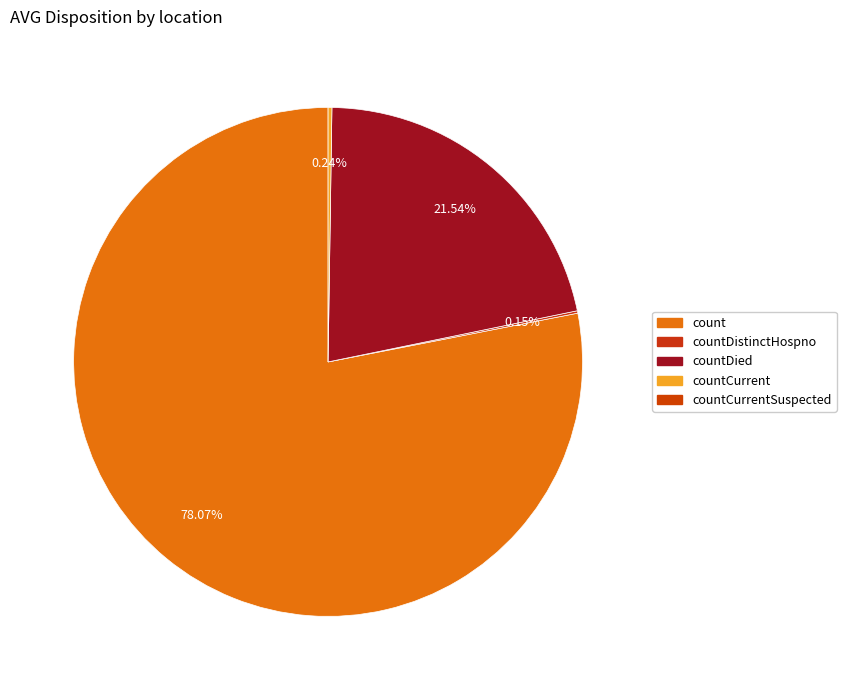

Does any single category account for the majority?

Yes